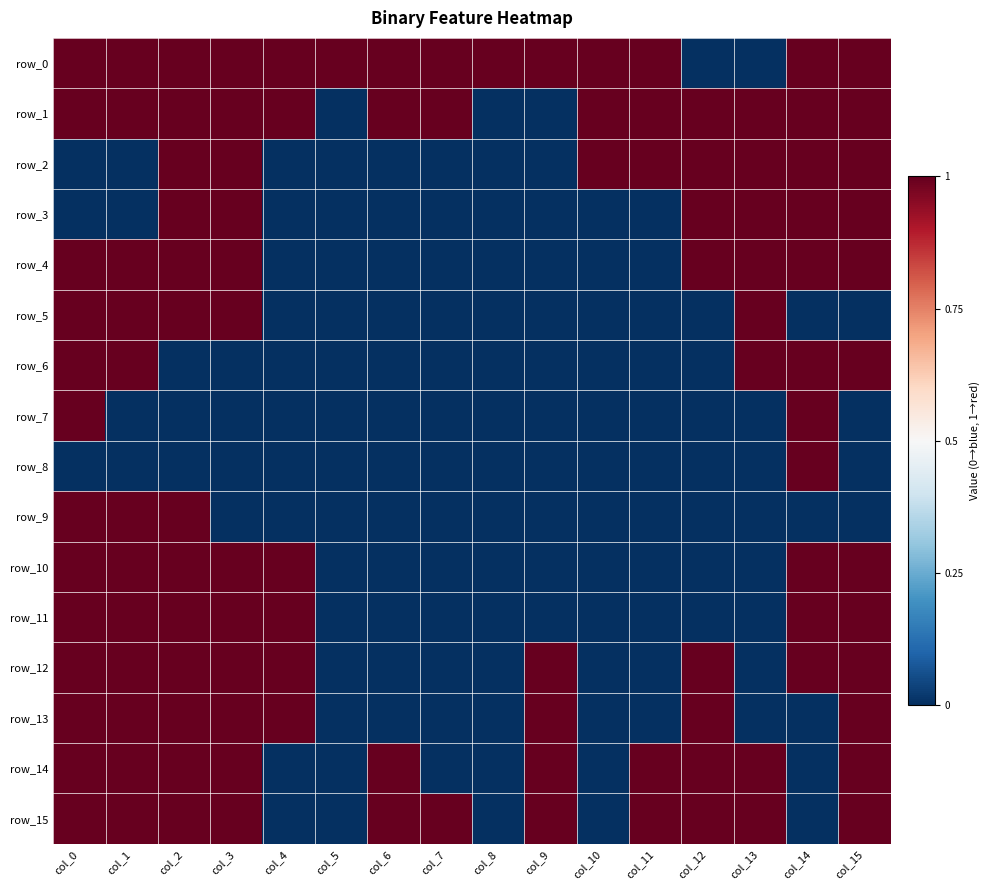

How many values in the row_9 series are below 0?

13